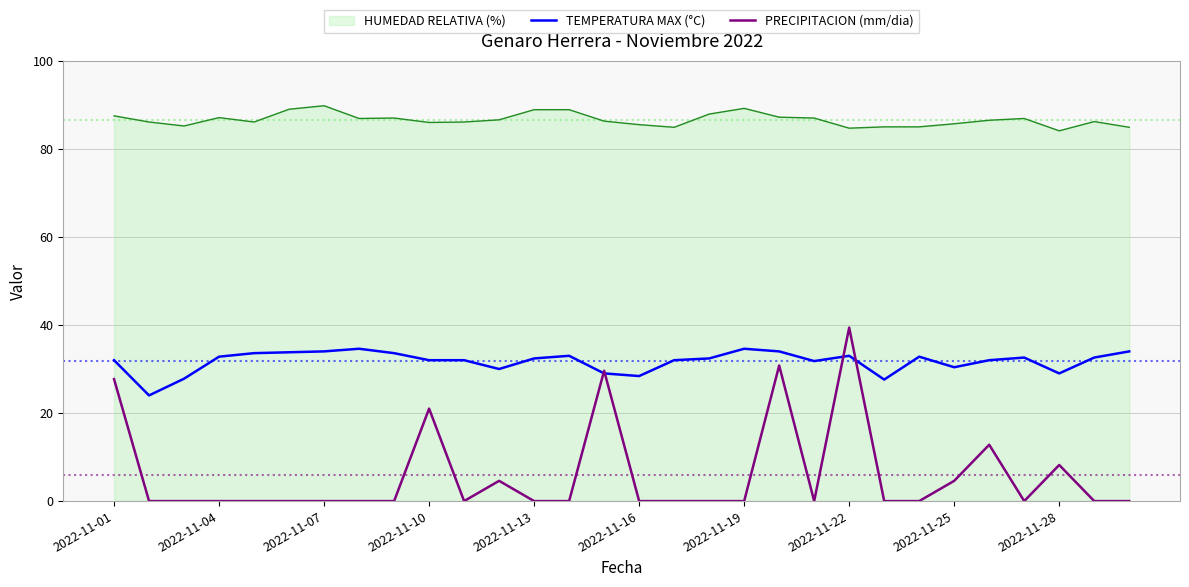

What is the minimum value for HUMEDAD RELATIVA (%)?

84.1